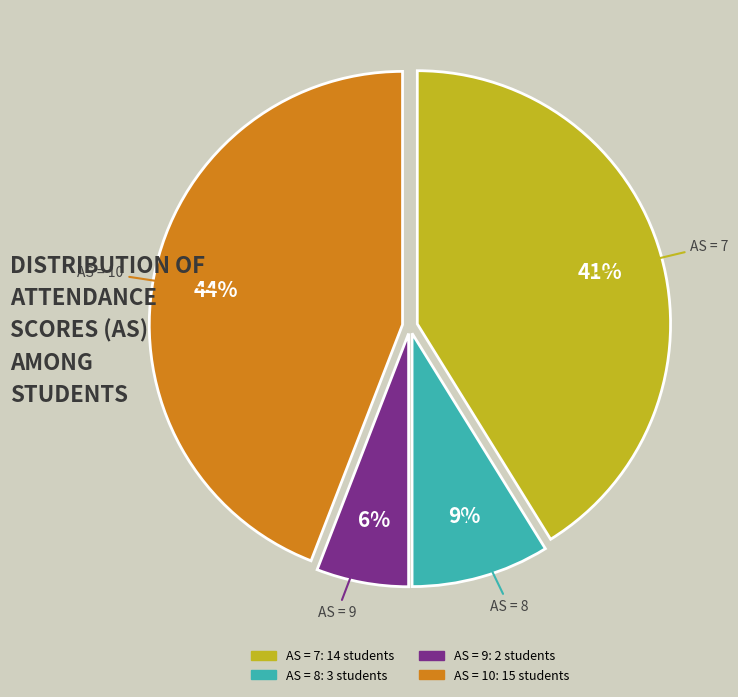

To the nearest percent, what is the average slice percentage?

25%